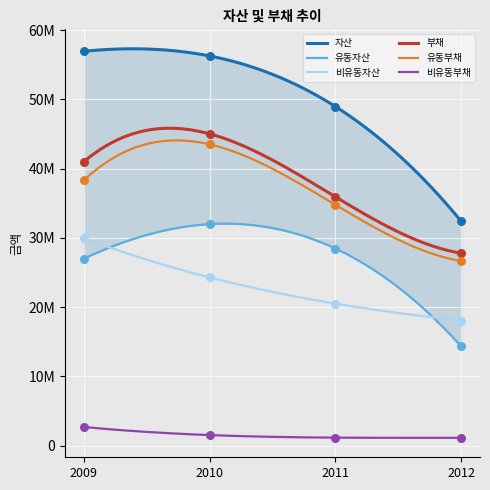

Which series has the largest Y range (max minus min)?

자산